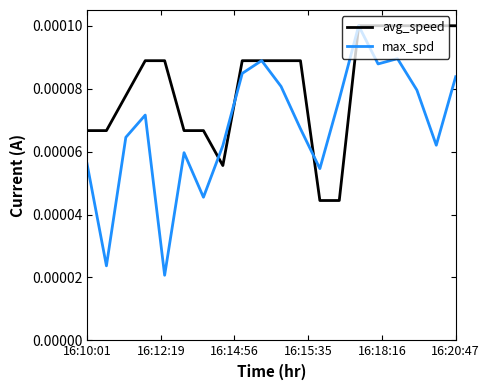

Rank the series by their average value, from highest to lowest.

avg_speed, max_spd